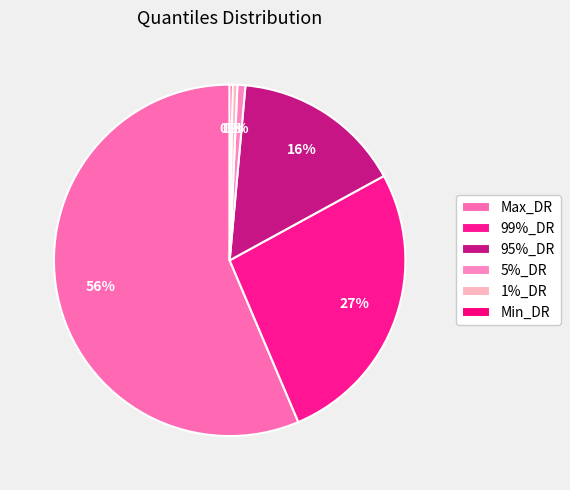

Which category accounts for the majority?

Max_DR